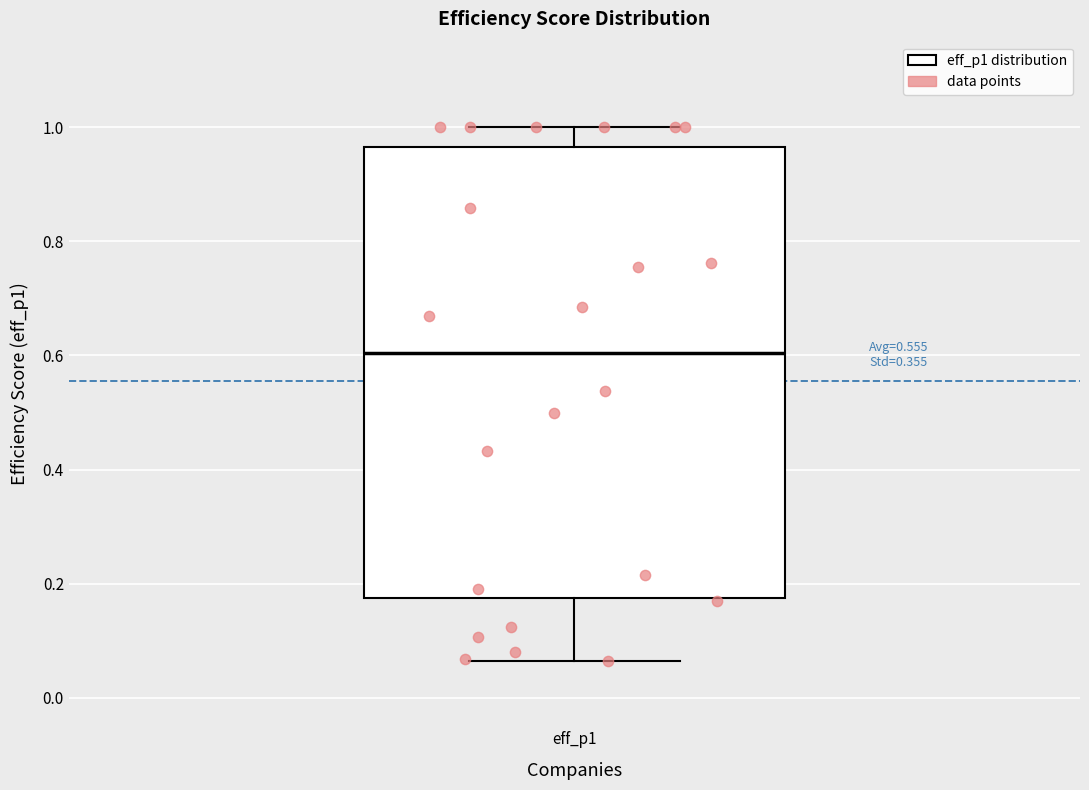

Where does the upper whisker of the box for eff_p1 end on the y-axis? The values are not printed on the chart, so give them approximately, as read against the axis.

1.00